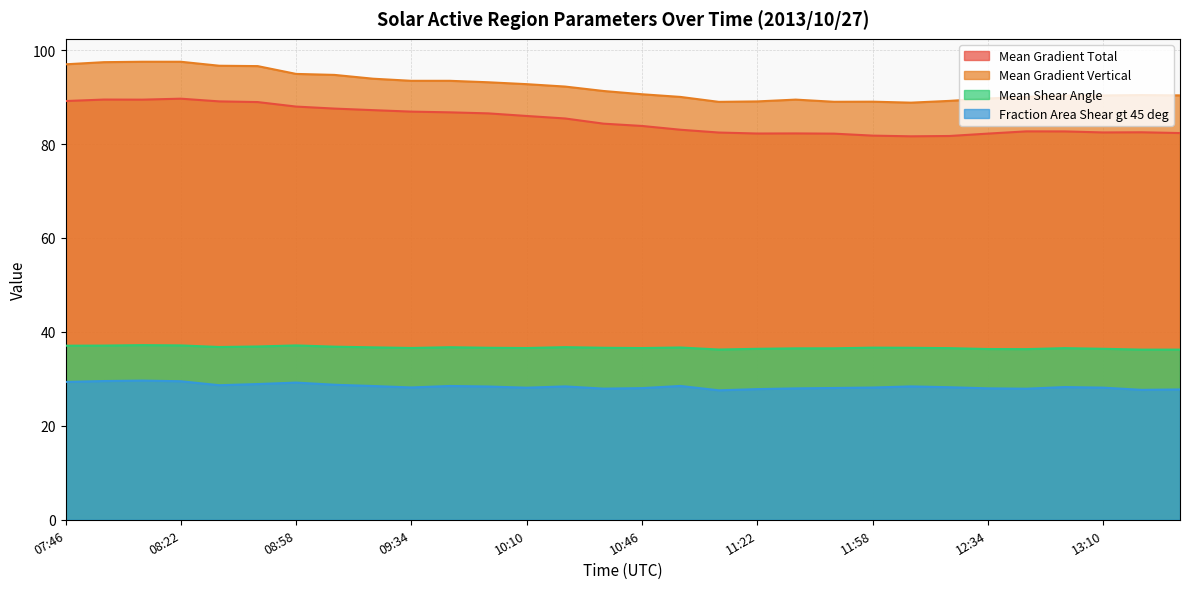

True or false: Mean Shear Angle and Mean Gradient Vertical intersect in this chart.

False